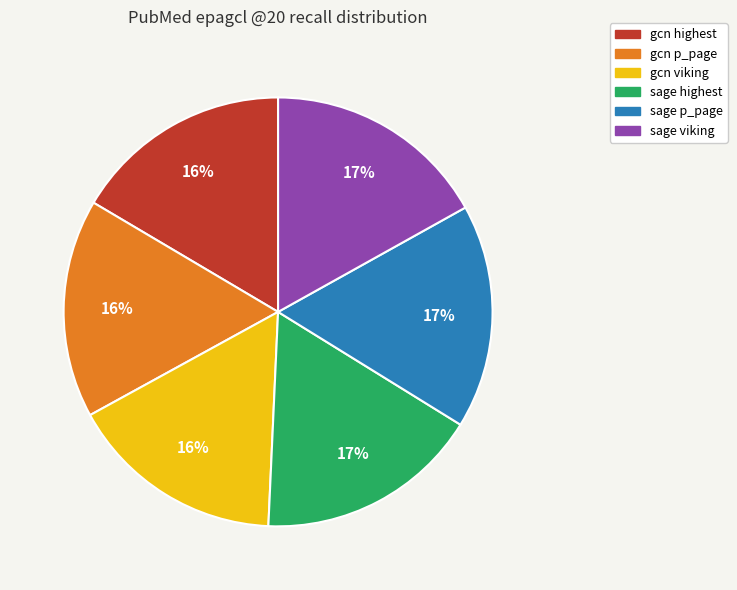

Is the sum of sage highest and gcn p_page greater than half?

No